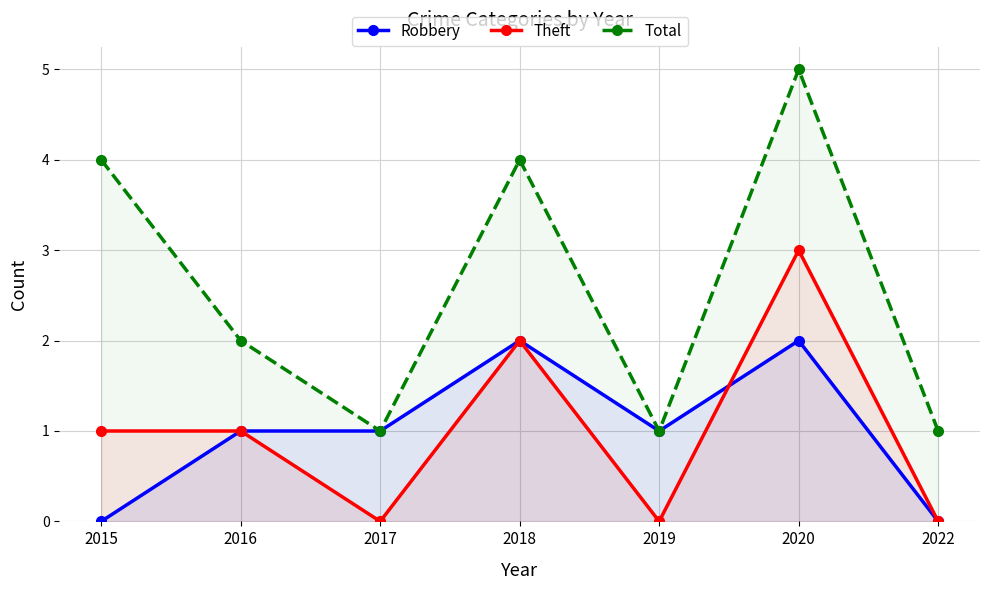

Count the number of data series in this chart.

3